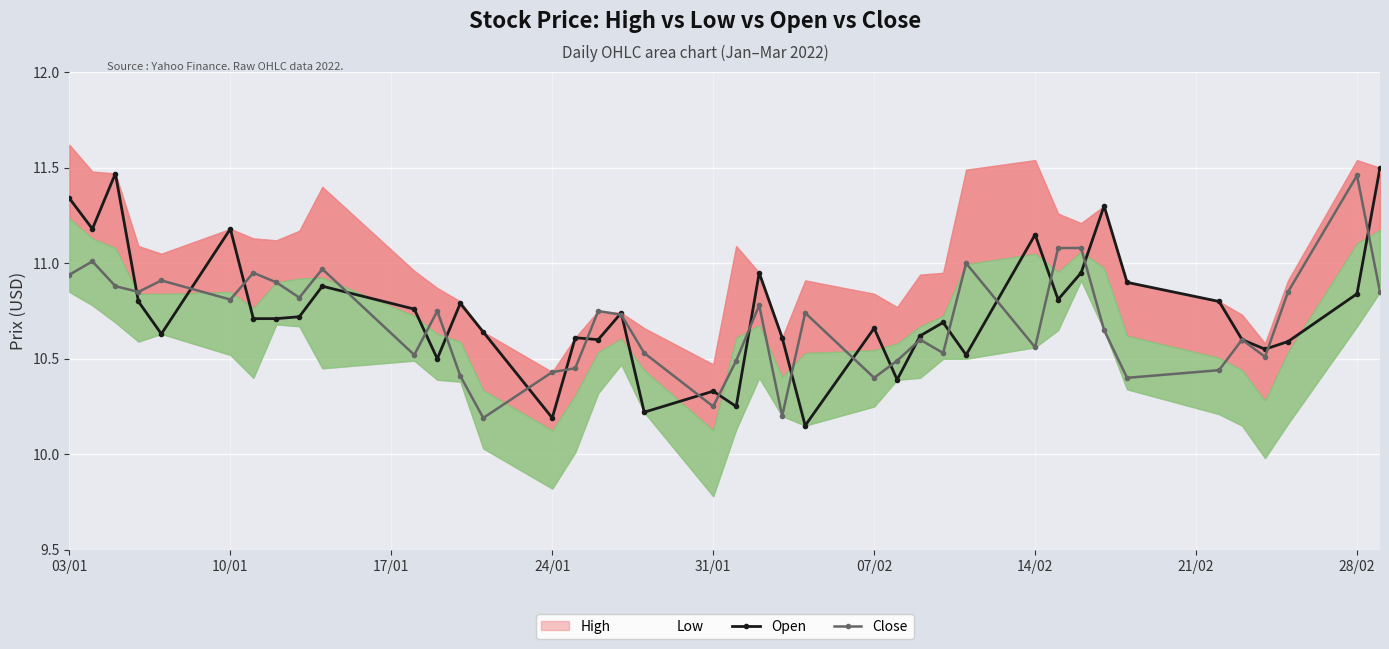

True or false: Open has more than 1 points higher than both neighbors.

True